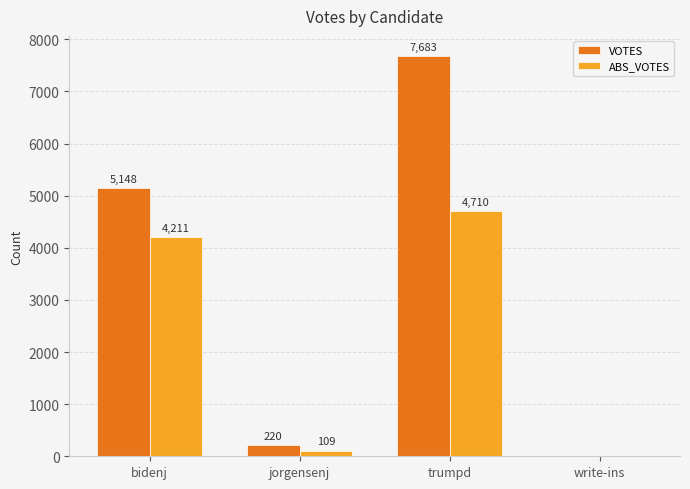

True or false: VOTES has a value of 3243 at write-ins.

False